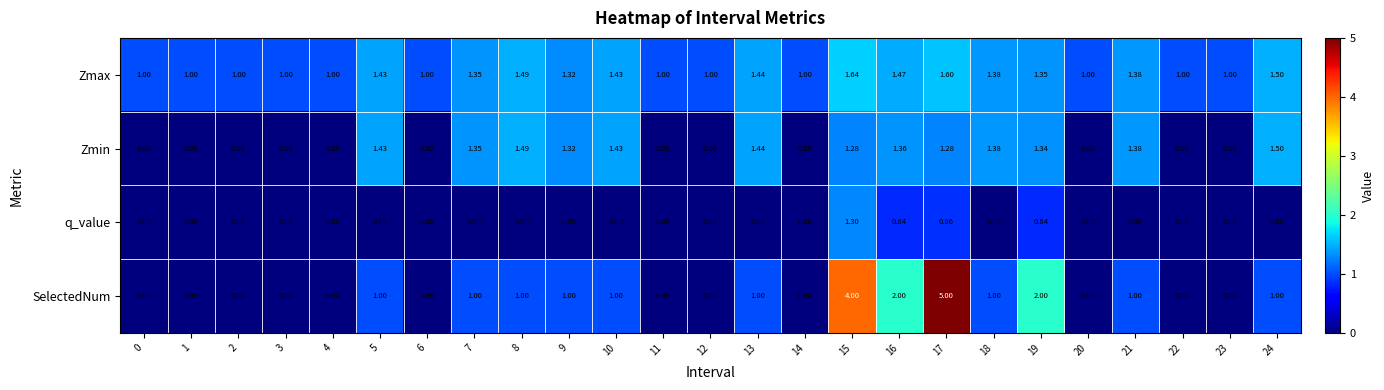

List the series in order of their peak value, highest first.

SelectedNum, Zmax, Zmin, q_value